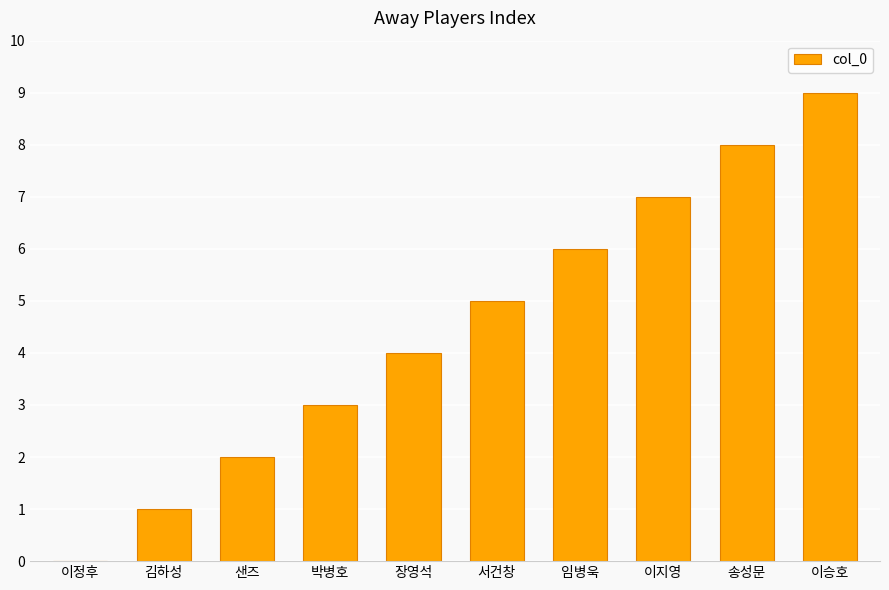

Reading left to right, list all the values displayed in this chart.

0	1	2	3	4	5	6	7	8	9